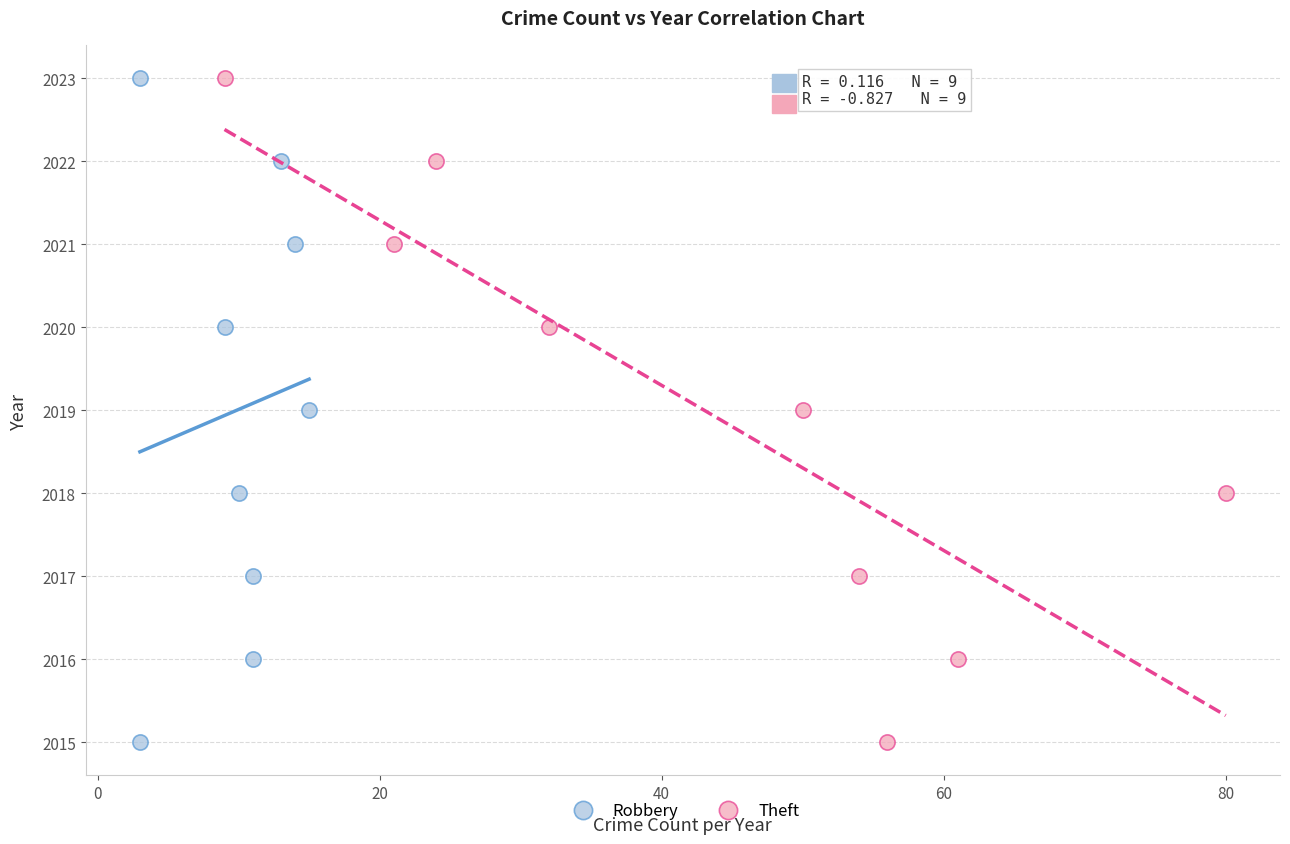

What are all the series names shown in the legend?

Robbery, Theft